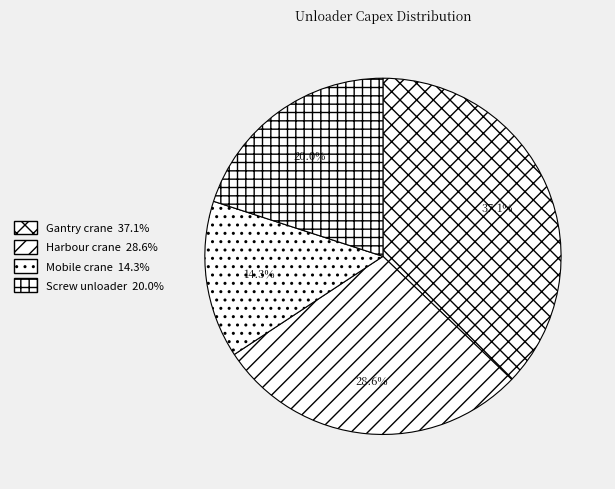

To the nearest percent, what is the difference between the Screw unloader and Harbour crane slice percentages?

9%